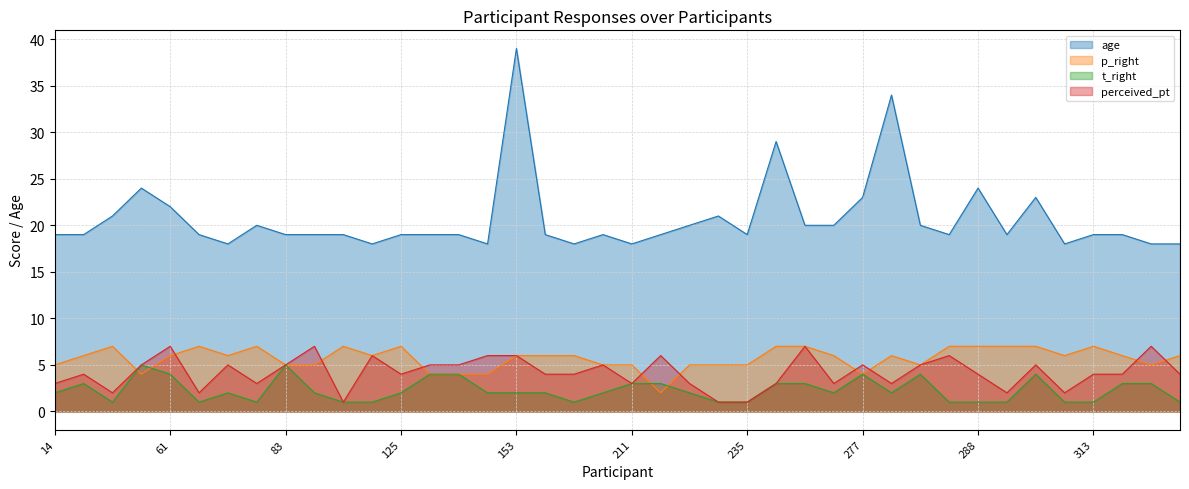

The t_right series shows 3 at 318. True or false?

True